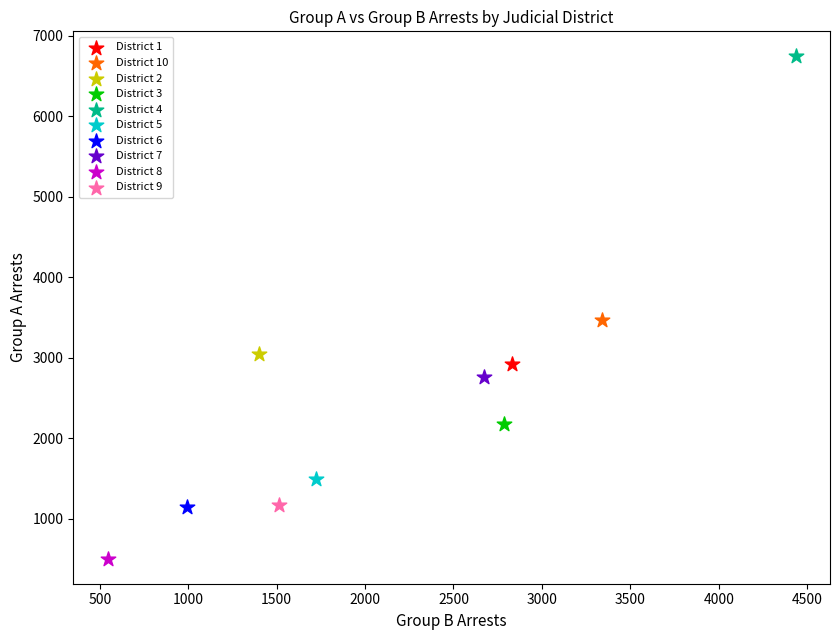

What are all the series names shown in the legend?

District 1, District 10, District 2, District 3, District 4, District 5, District 6, District 7, District 8, District 9